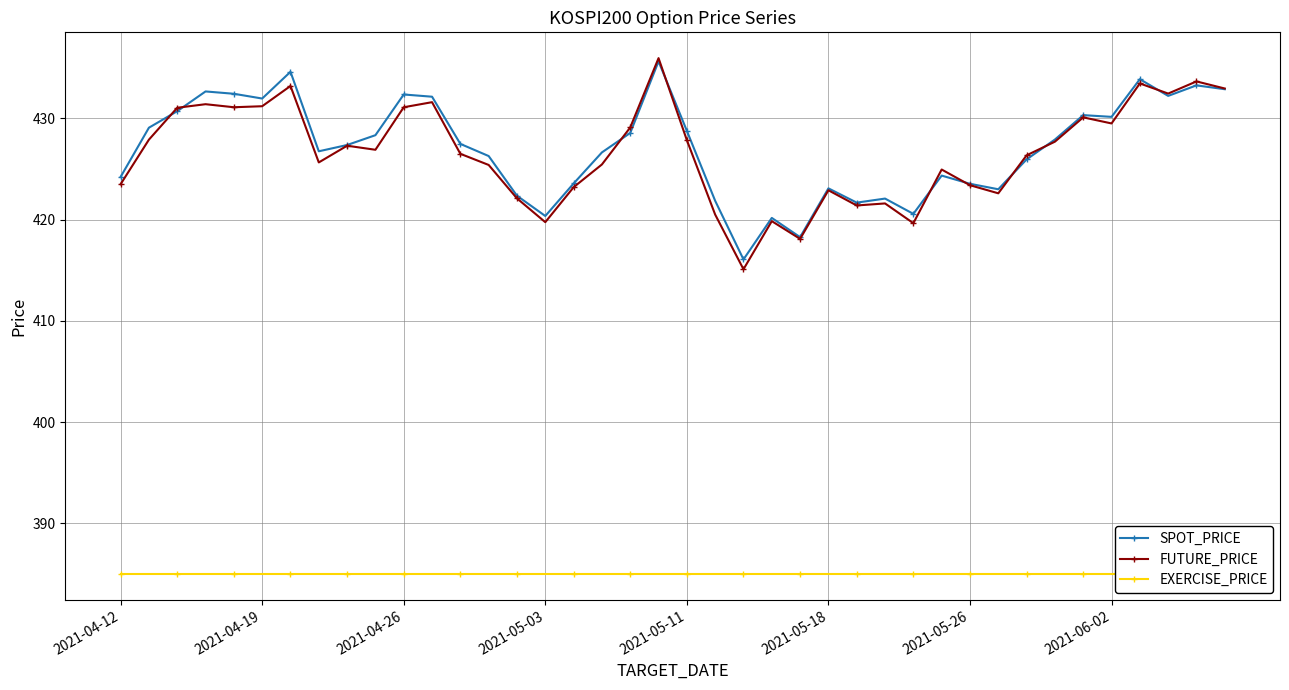

At which label is EXERCISE_PRICE closest to 385?

2021-04-12